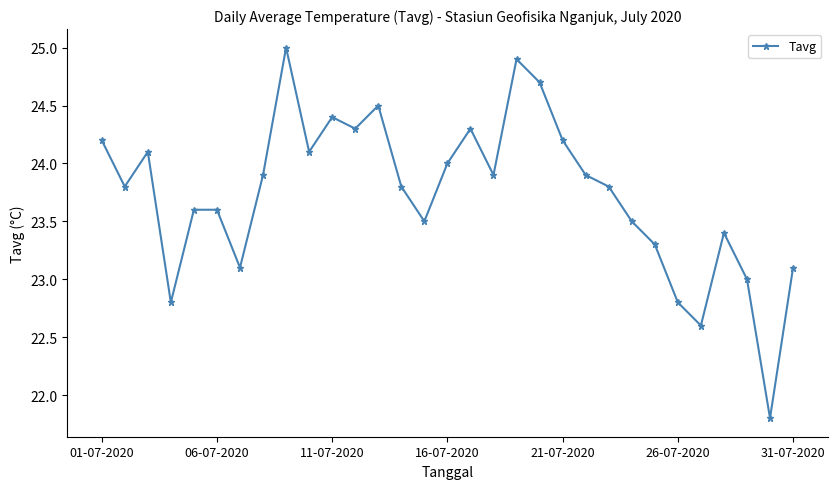

True or false: the data has more than 1 interior local peaks.

True